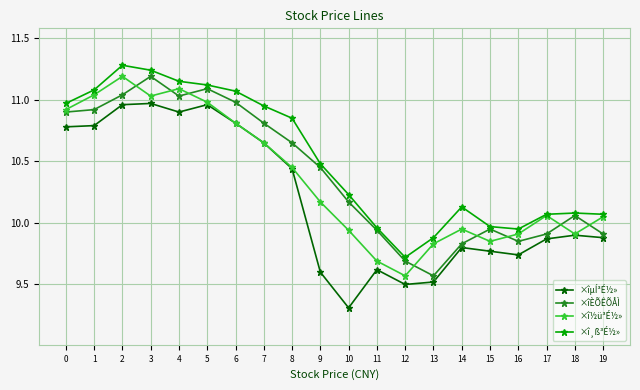

True or false: ×îµÍ³É½» has more than 0 points higher than both neighbors.

True